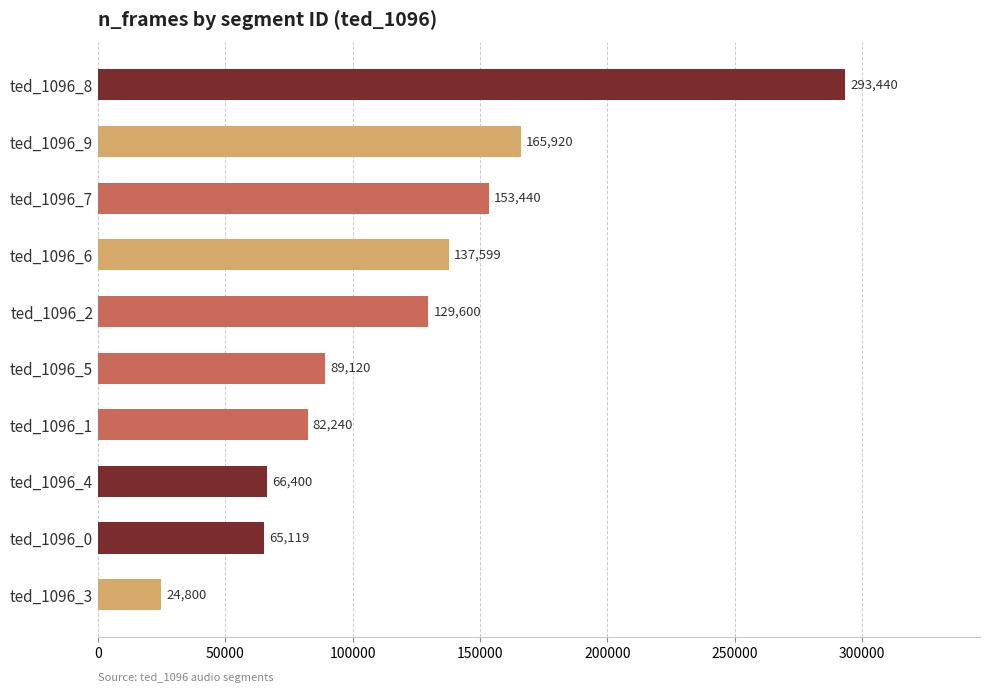

Rank the categories by value from highest to lowest.

ted_1096_8, ted_1096_9, ted_1096_7, ted_1096_6, ted_1096_2, ted_1096_5, ted_1096_1, ted_1096_4, ted_1096_0, ted_1096_3